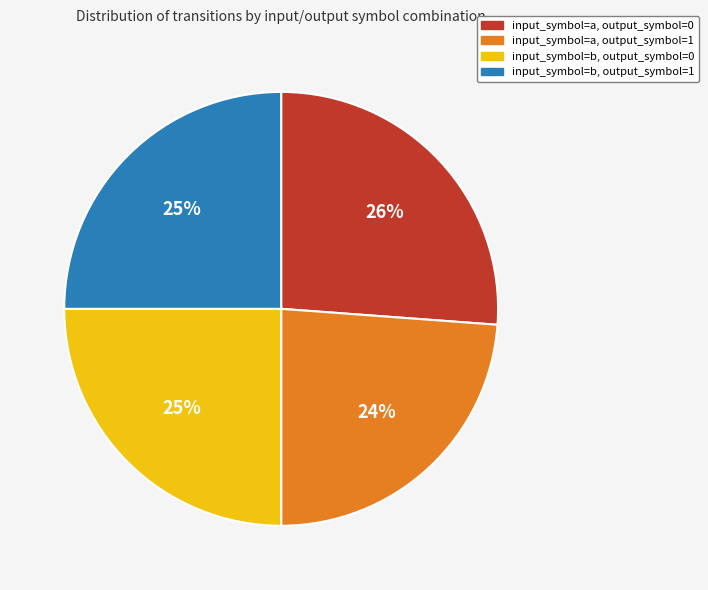

True or false: input_symbol=a, output_symbol=1 accounts for 18% of the total.

False